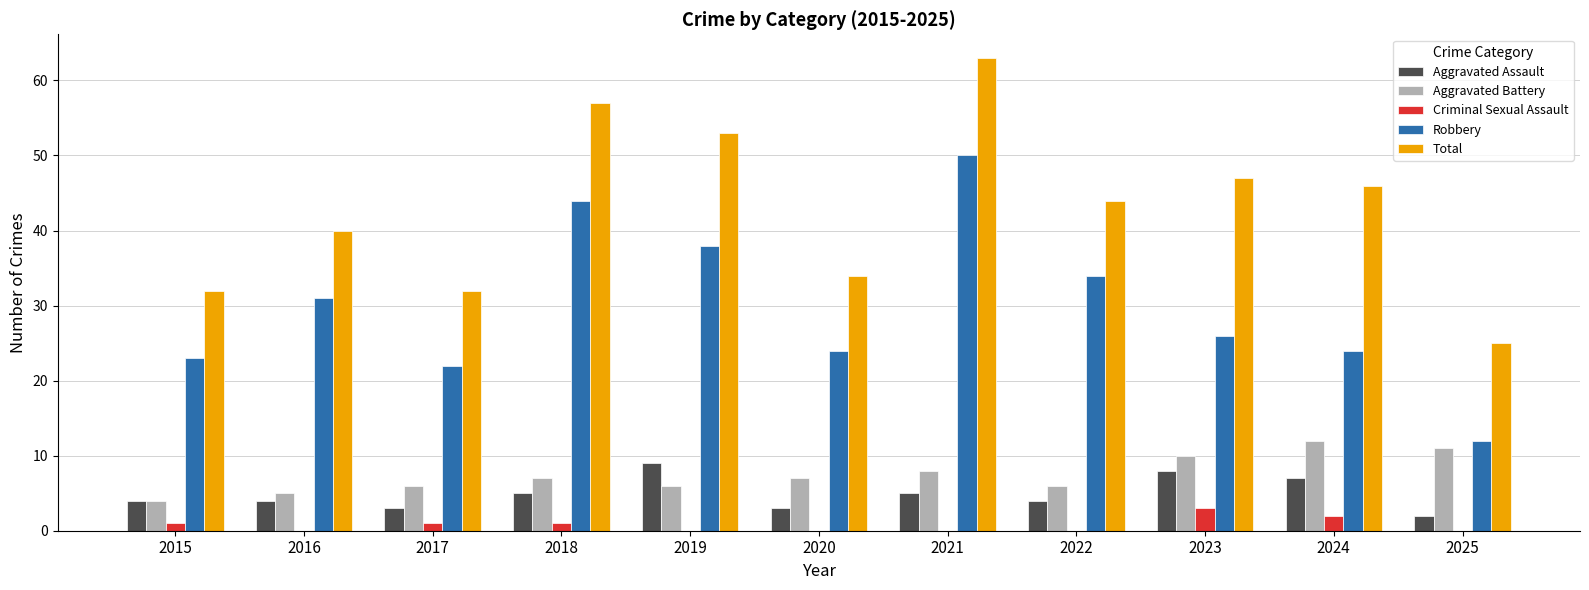

Count the Aggravated Assault values in the range 3 to 7.

8